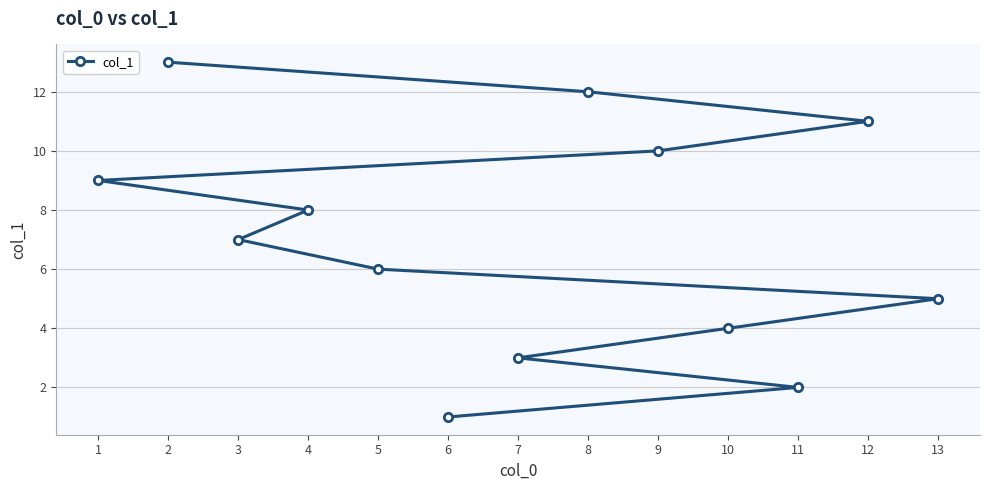

What is the smallest value displayed?

1